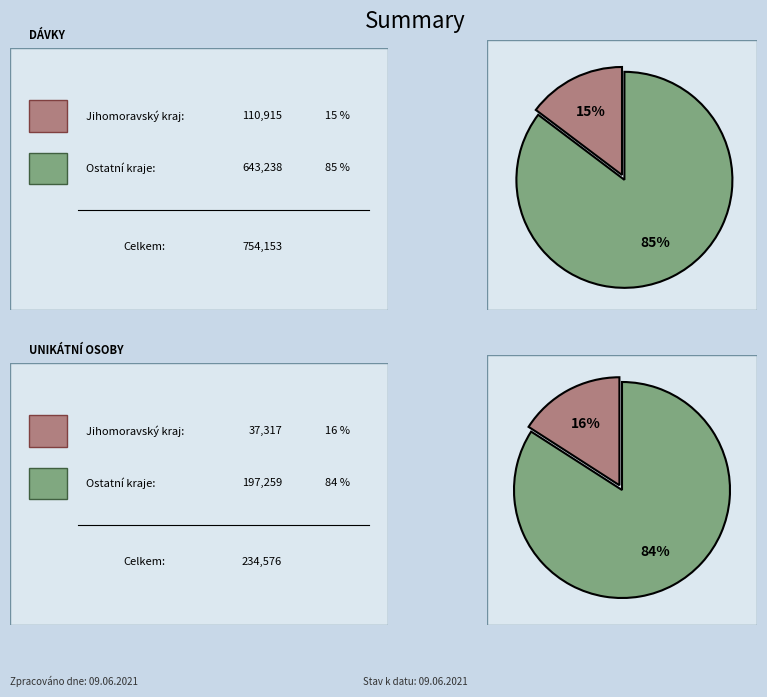

To the nearest percent, what portion does Jihomoravský kraj represent?

15%